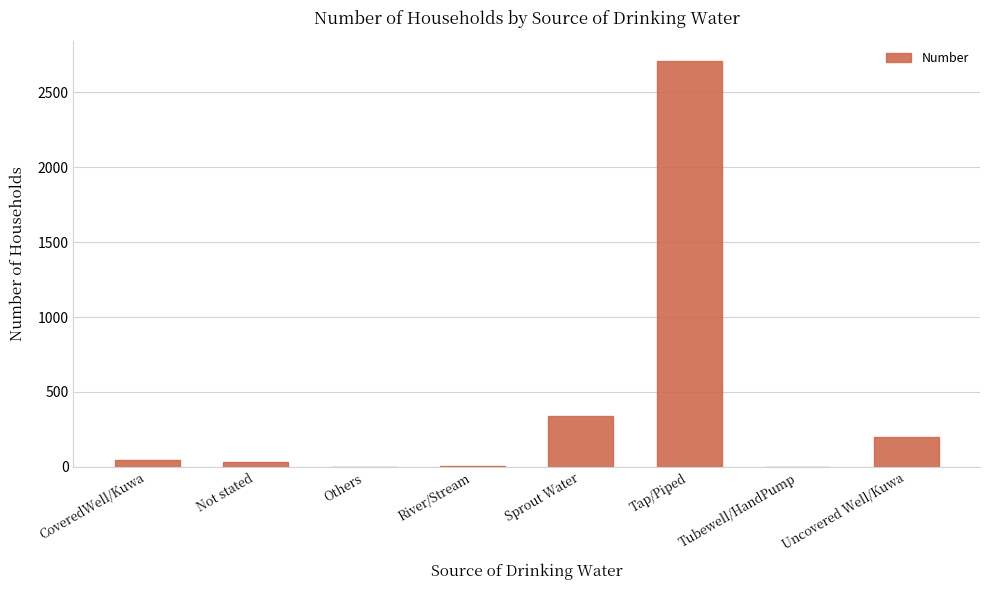

Approximately how many times larger is the value at Sprout Water compared to Not stated?

11.7